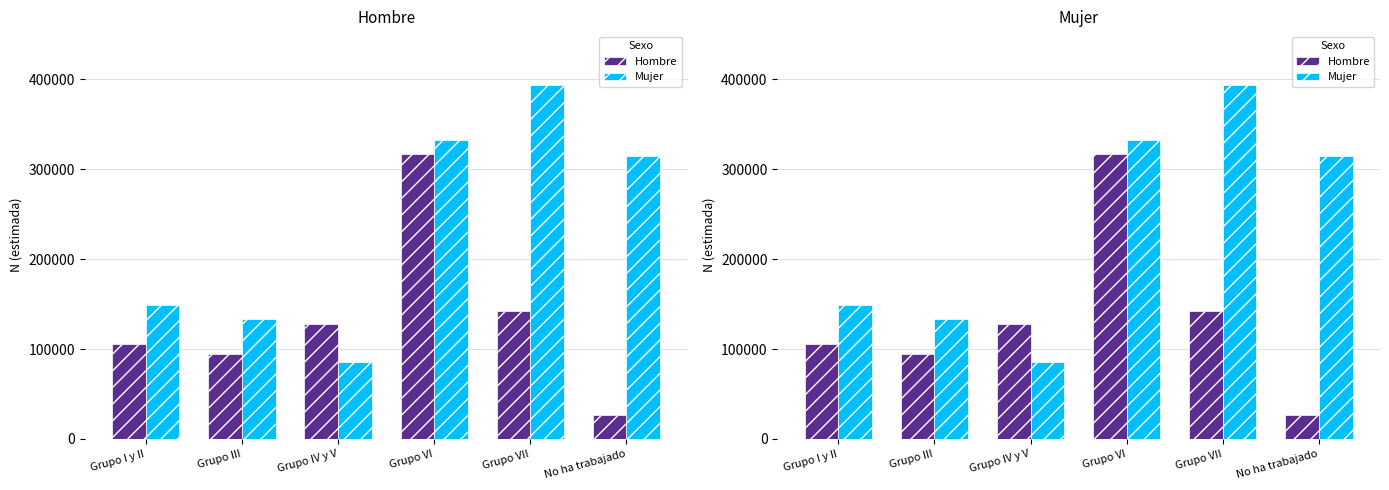

What value does the Mujer series have at No ha trabajado?

314728